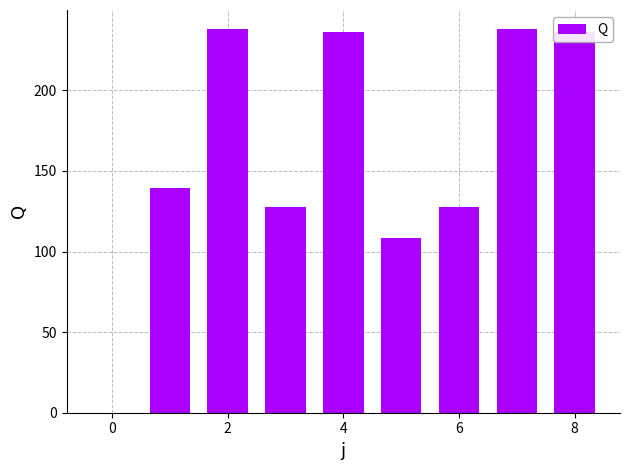

What is the sum of all values?

1451.0